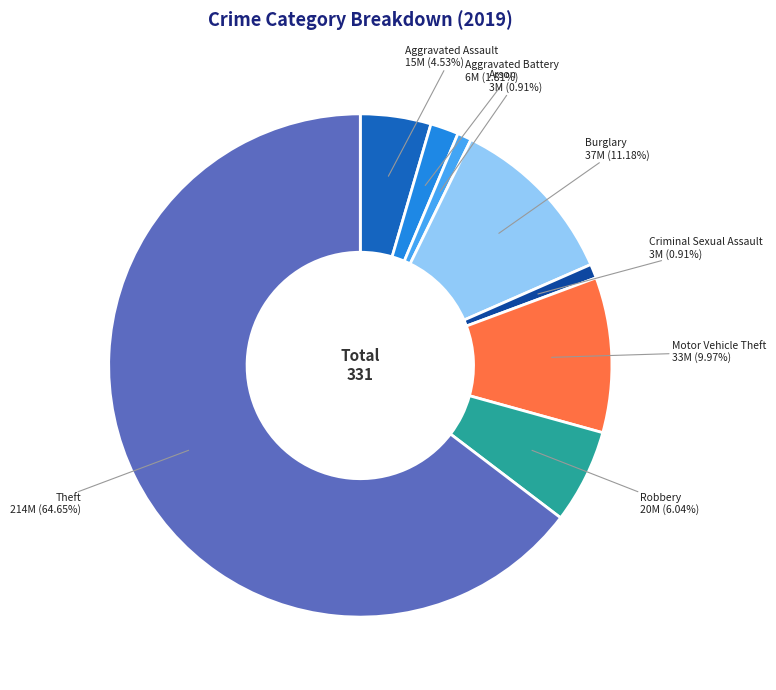

How many segments does this pie chart have?

8